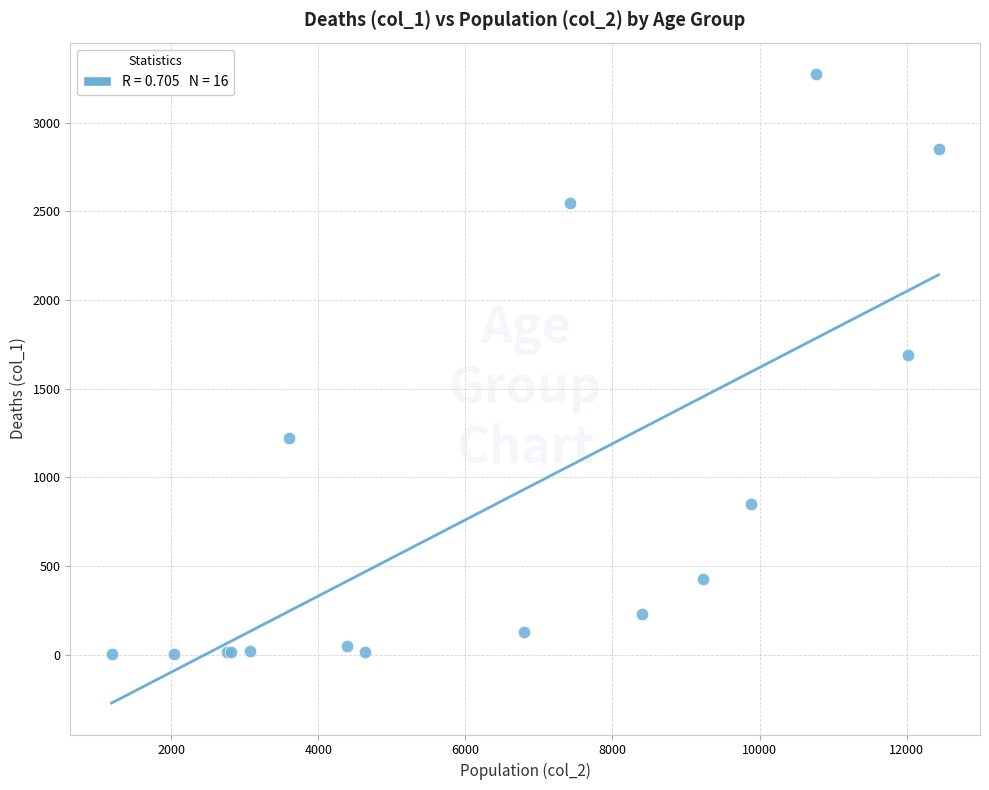

What Y value in the scatter plot is closest to 1638?

1690